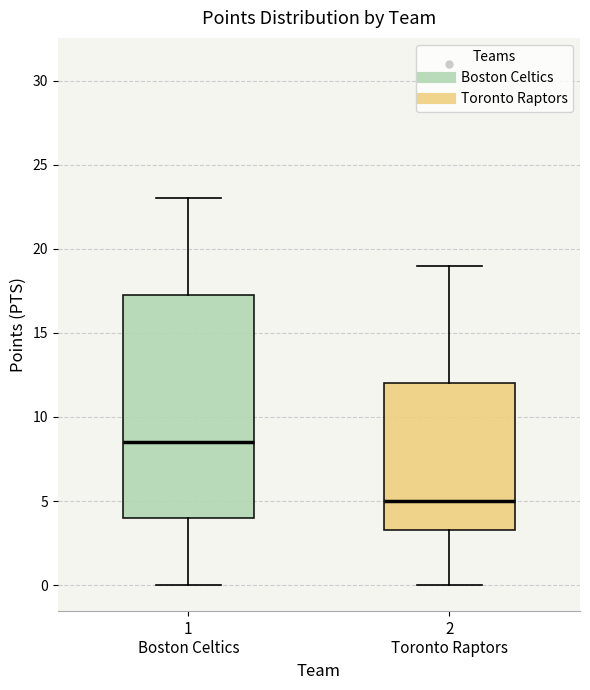

Reading left to right, read every box against the y-axis: the position of its median line, the range the box covers, and the ends of its whiskers. The values are not printed on the chart, so give them approximately, as read against the axis.

1 Boston Celtics: median 8.5, box 4.0 to 17.5, whiskers 0.0 to 23.0
2 Toronto Raptors: median 5.0, box 3.5 to 12.0, whiskers 0.0 to 19.0